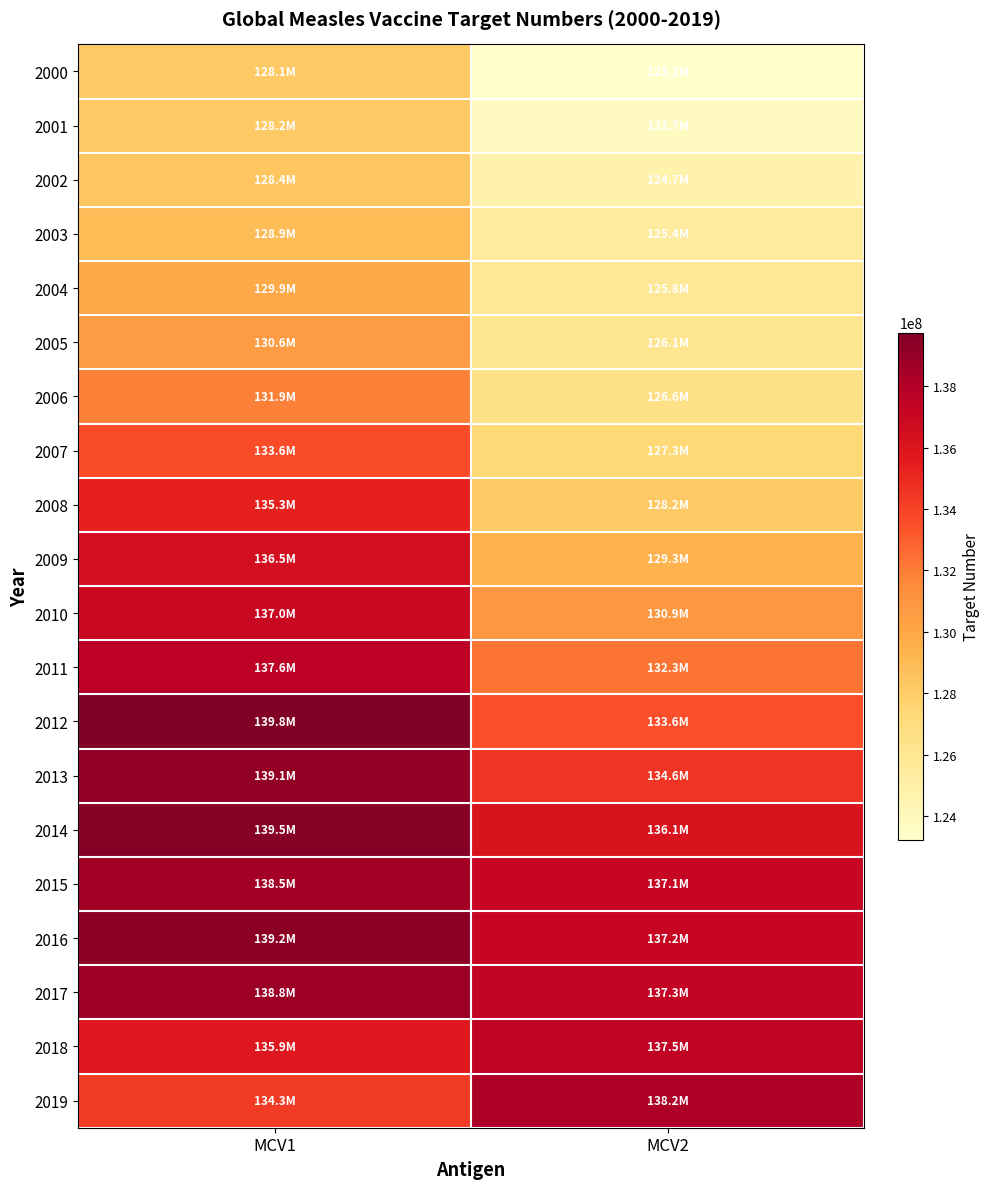

Reading left to right, list all the values displayed in this chart.

2000: MCV1=128143745	MCV2=123226891
2001: MCV1=128154169	MCV2=123745402
2002: MCV1=128446154	MCV2=124714748
2003: MCV1=128892452	MCV2=125440359
2004: MCV1=129937017	MCV2=125770811
2005: MCV1=130647008	MCV2=126059587
2006: MCV1=131883147	MCV2=126583879
2007: MCV1=133634652	MCV2=127312941
2008: MCV1=135336045	MCV2=128173743
2009: MCV1=136495010	MCV2=129346653
2010: MCV1=137042460	MCV2=130871171
2011: MCV1=137636250	MCV2=132317363
2012: MCV1=139756726	MCV2=133556580
2013: MCV1=139096542	MCV2=134574611
2014: MCV1=139468173	MCV2=136129417
2015: MCV1=138515891	MCV2=137139774
2016: MCV1=139246938	MCV2=137155388
2017: MCV1=138757426	MCV2=137277788
2018: MCV1=135879534	MCV2=137477175
2019: MCV1=134332243	MCV2=138206991